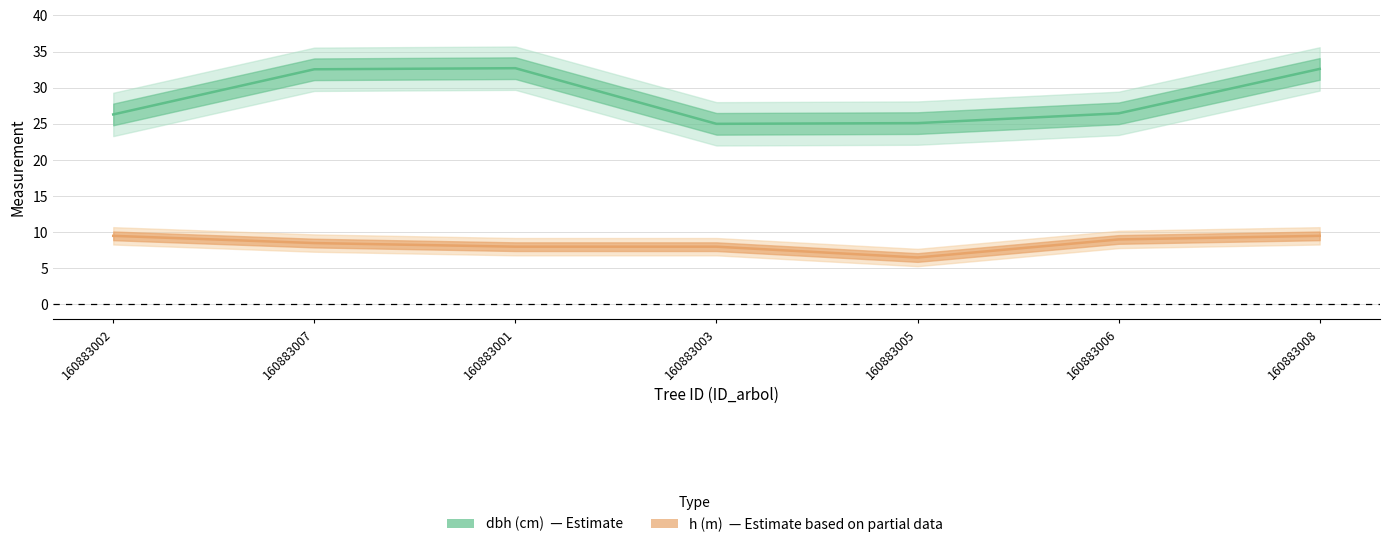

What are all the series names shown in the legend?

dbh (cm), h (m)